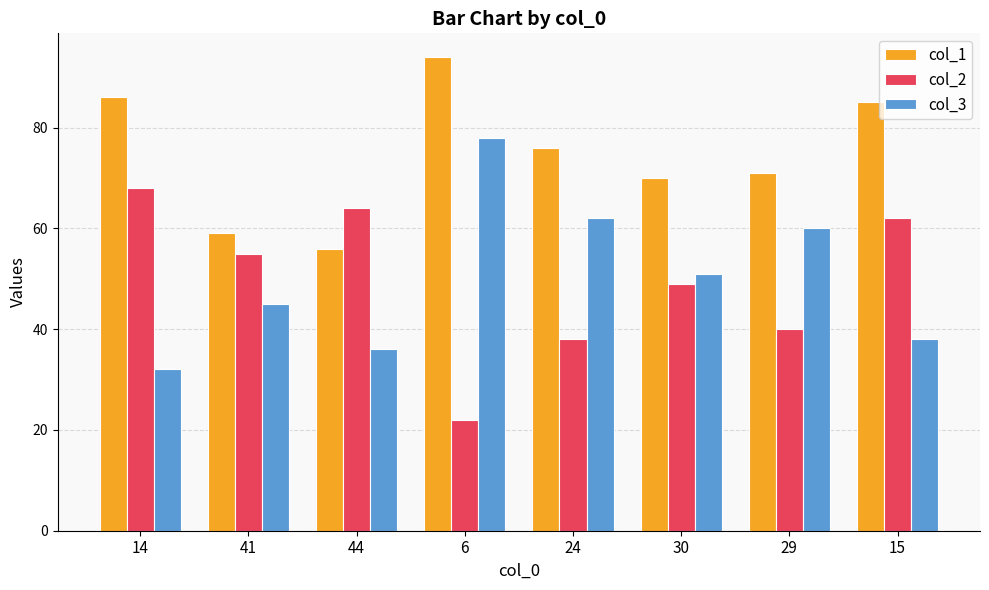

At which label does col_2 reach its minimum?

6